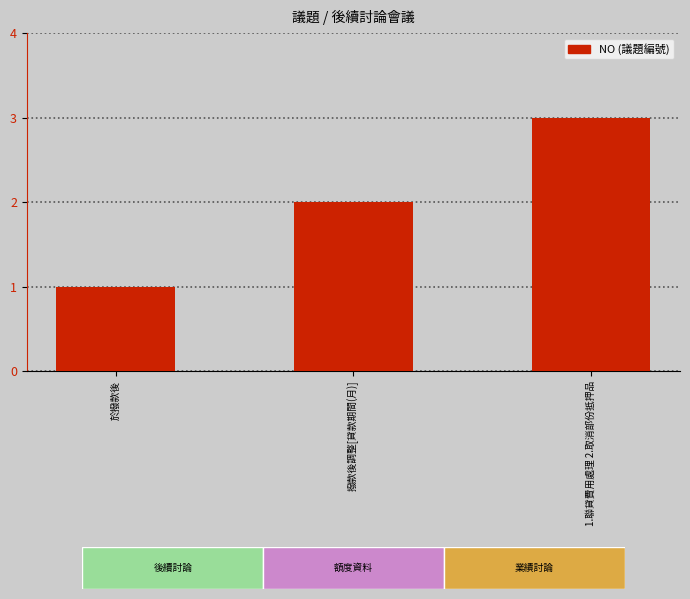

How many series are shown in this chart?

1